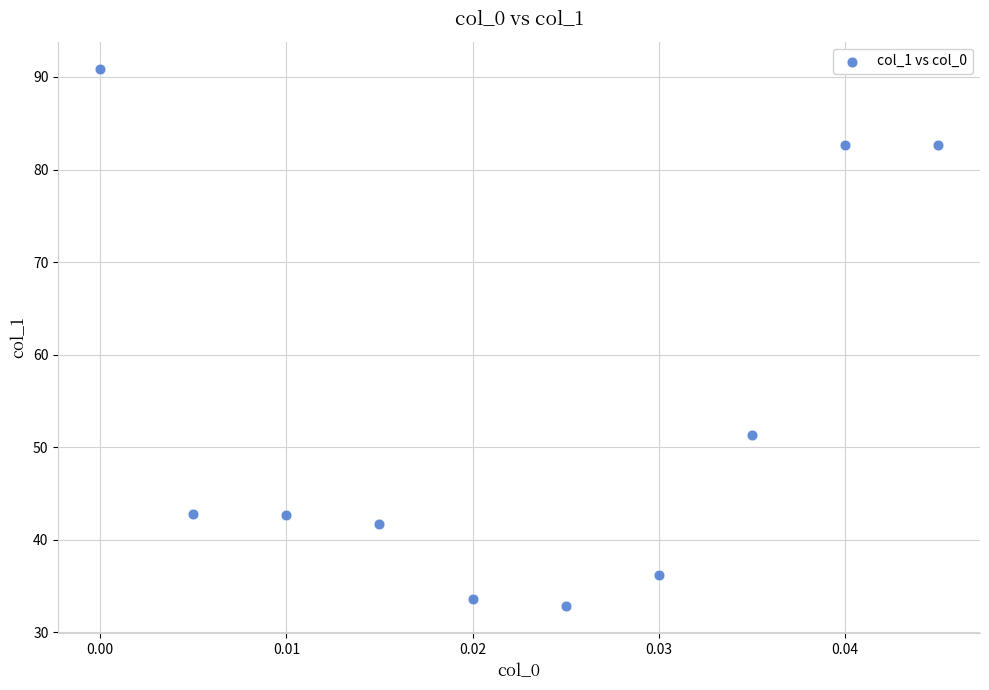

What is the average Y value?

53.7